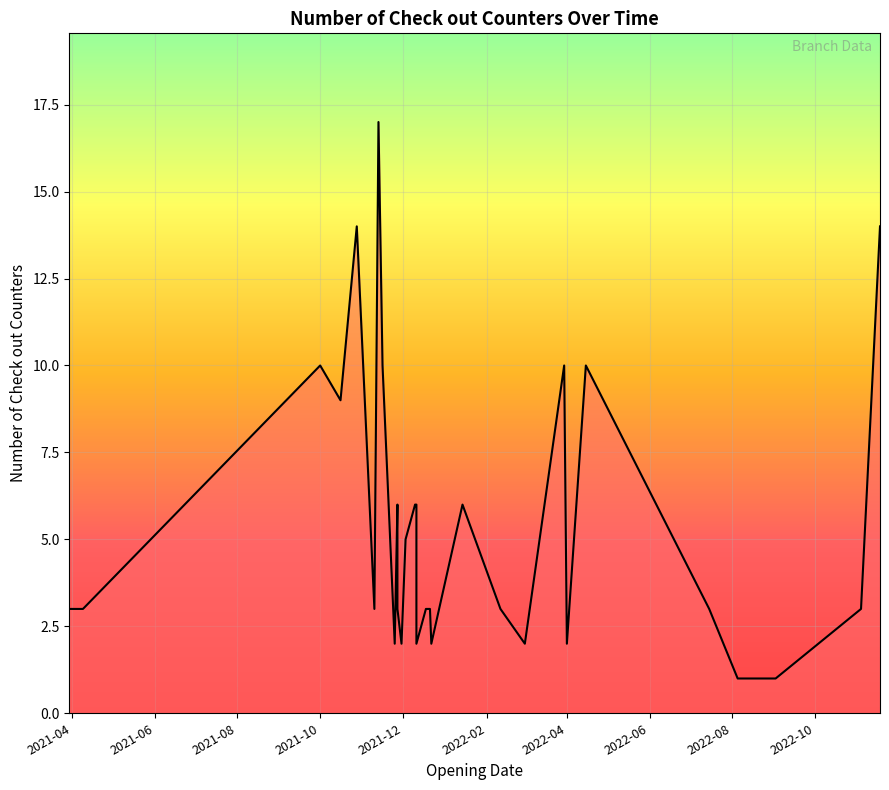

What is the greatest value displayed?

17